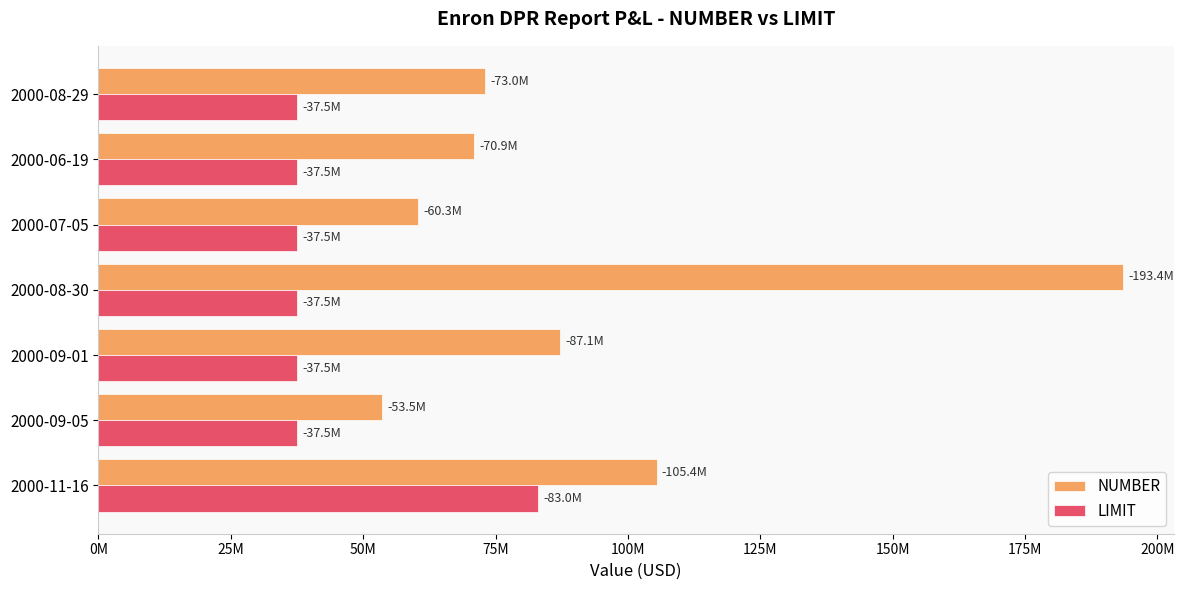

What is the smallest value displayed?

37500000